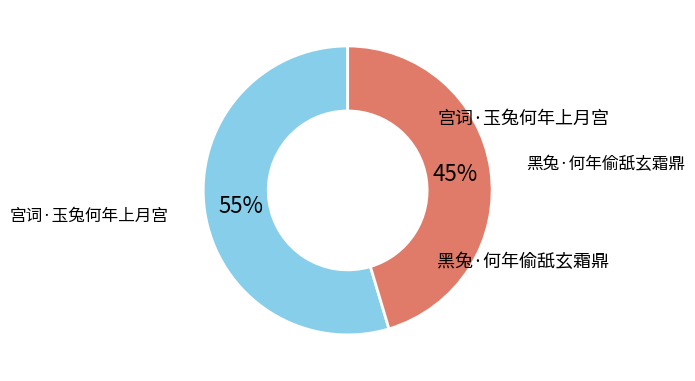

To the nearest percent, what is the average slice percentage?

50%